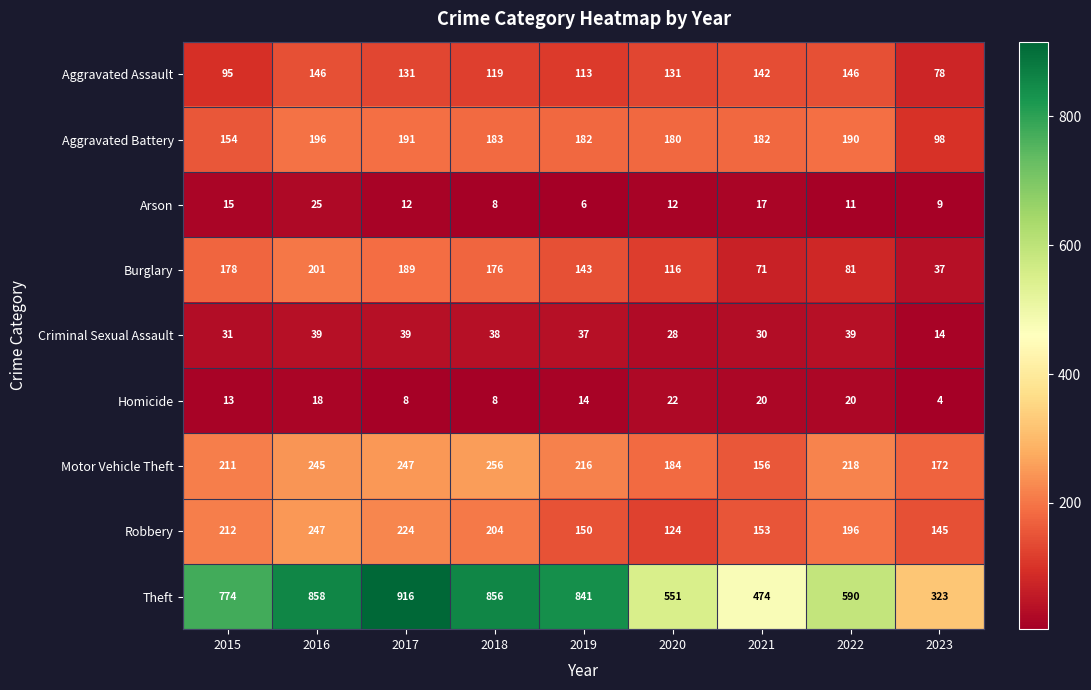

At which label does Arson first exceed 12?

2015